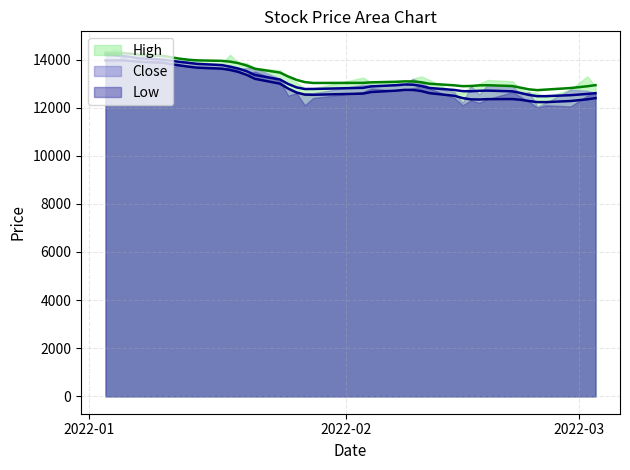

Which series has the largest total across all categories?

High trend